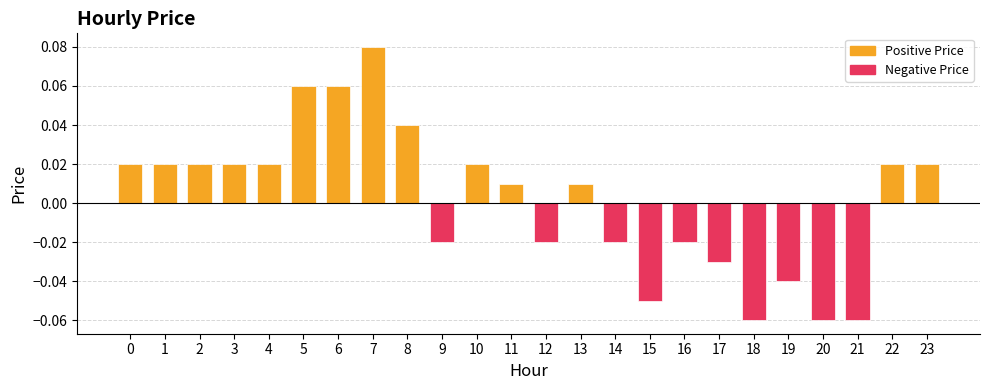

Which has a higher value, 10 or 6?

6